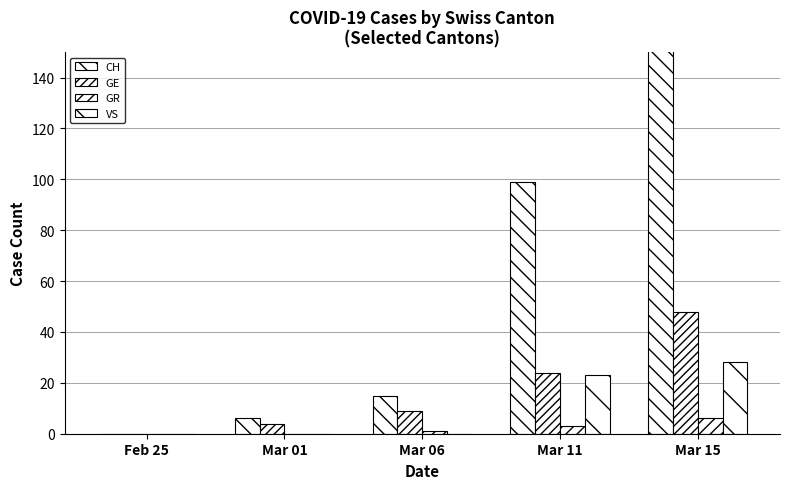

Which series has the largest range (max minus min)?

CH